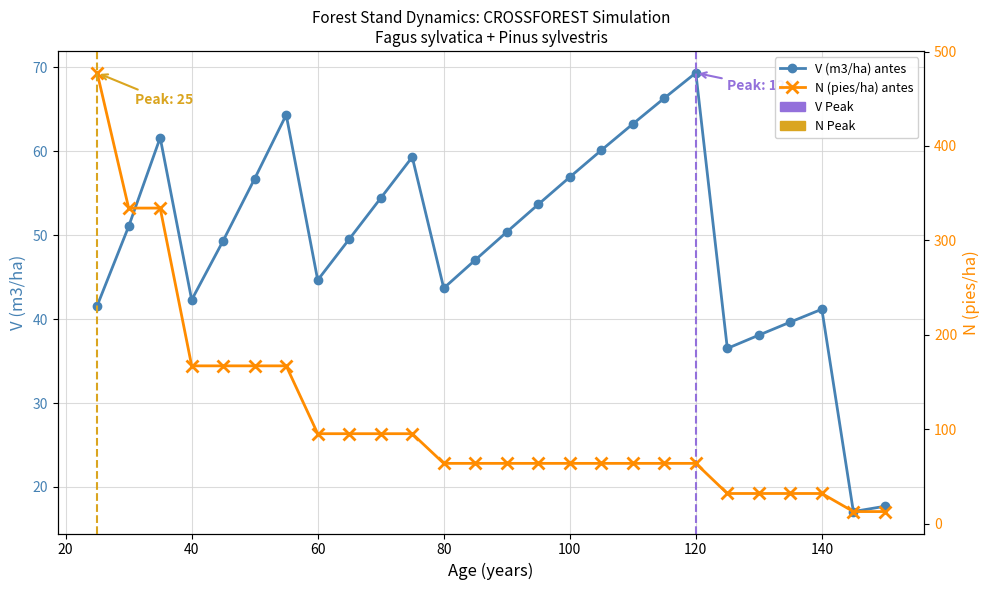

Which series changed the most between 55 and 100?

N (pies/ha) antes